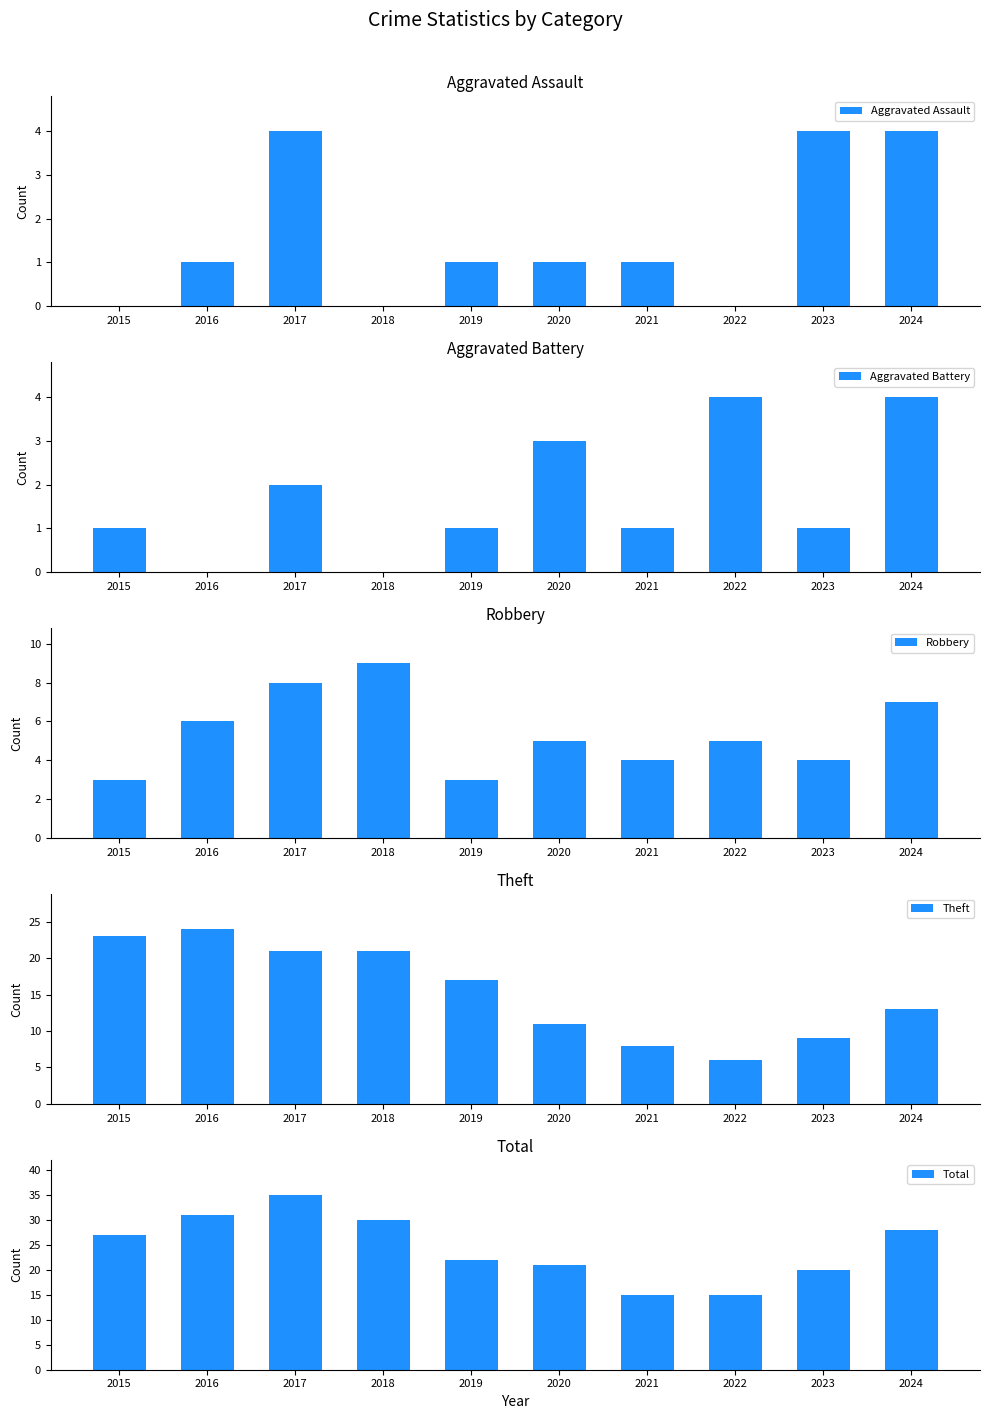

How many bars are there in each group?

5